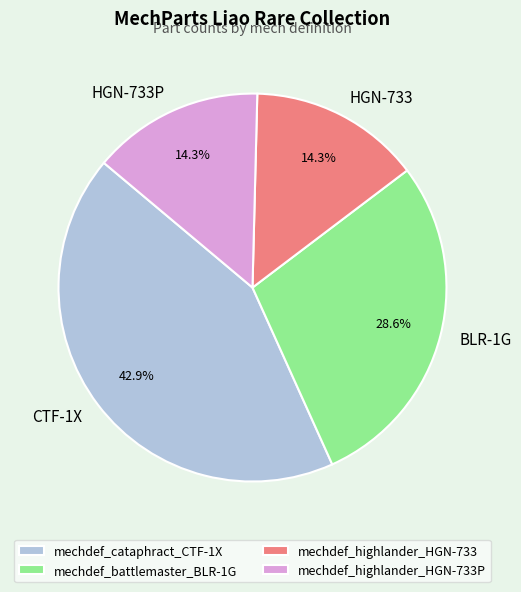

Is there any slice that represents more than half of the pie?

No